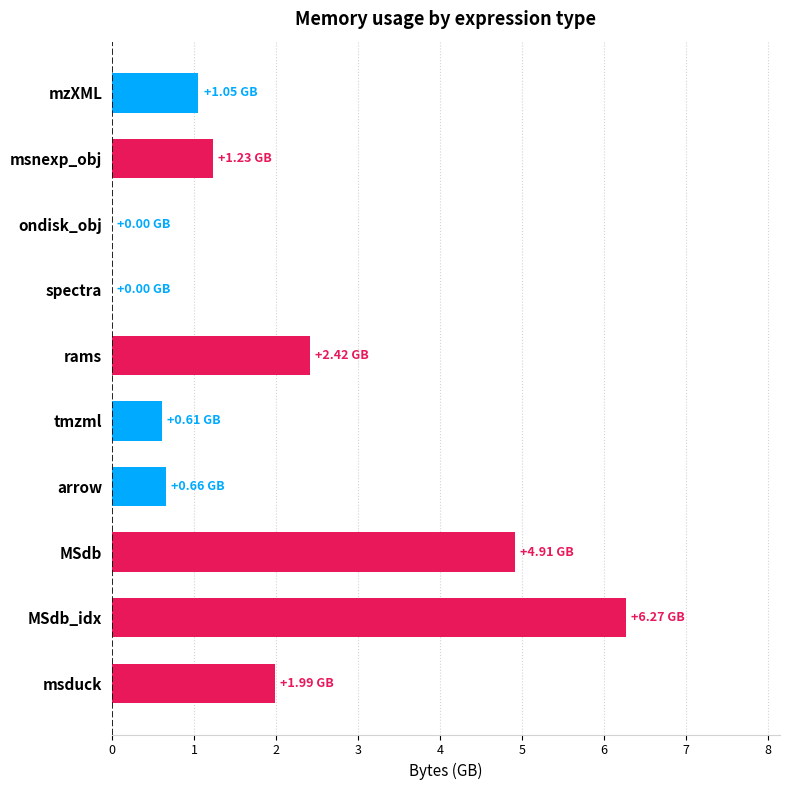

At which category does the chart reach its peak across all series?

MSdb_idx